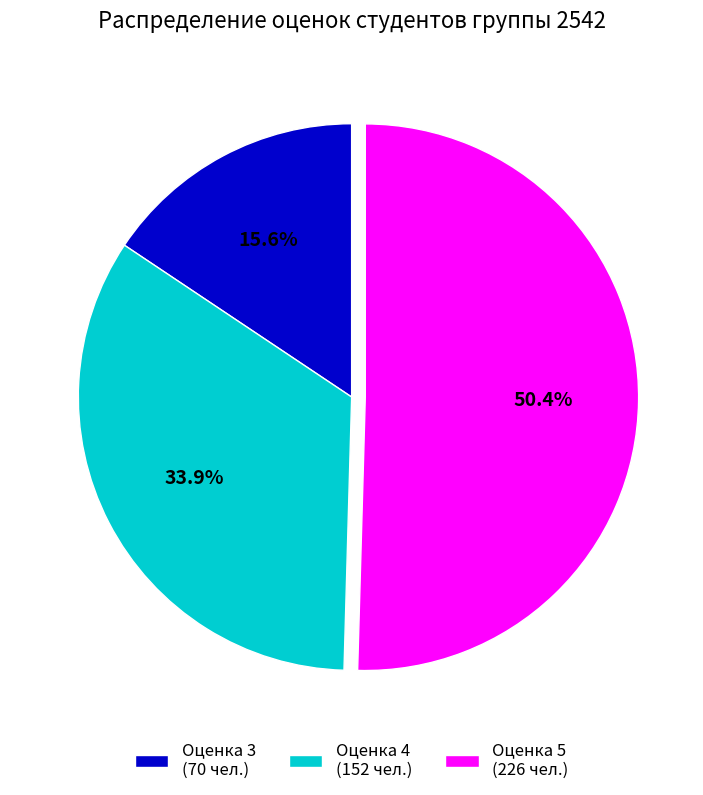

Which has a higher value, Оценка 3 (70 чел.) or Оценка 4 (152 чел.)?

Оценка 4 (152 чел.)